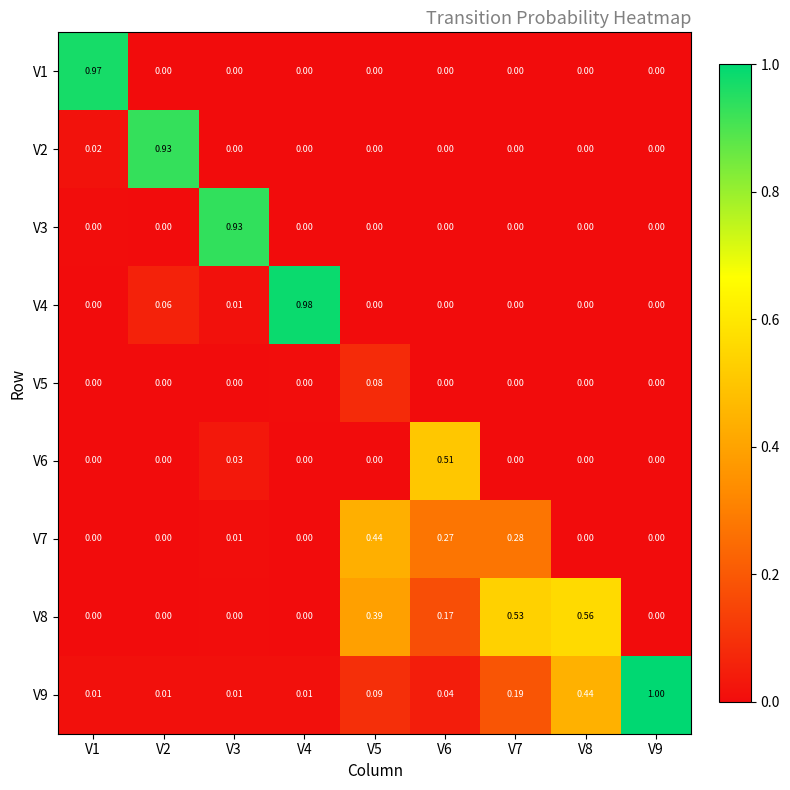

Which category has the highest value across all series?

V9